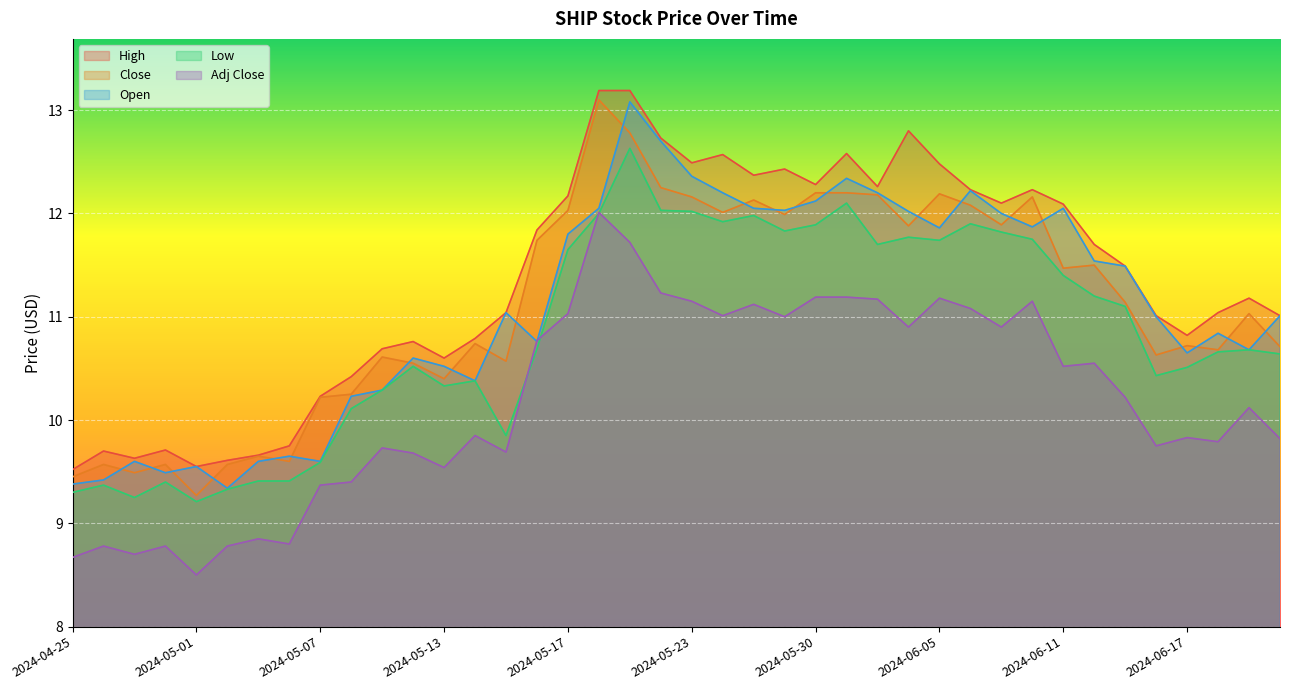

How many lines are shown in the chart?

5